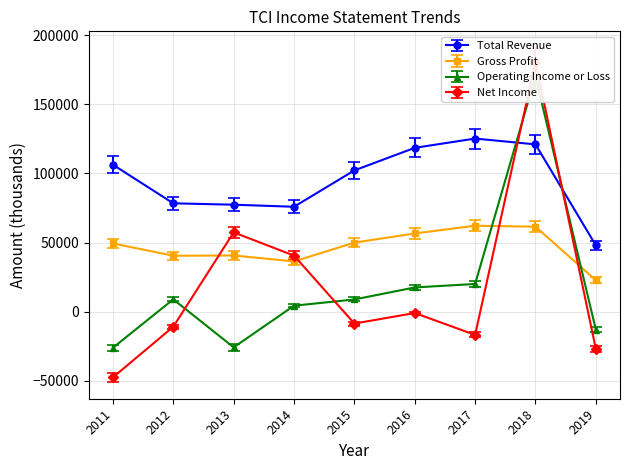

True or false: Gross Profit and Total Revenue cross at least once.

False